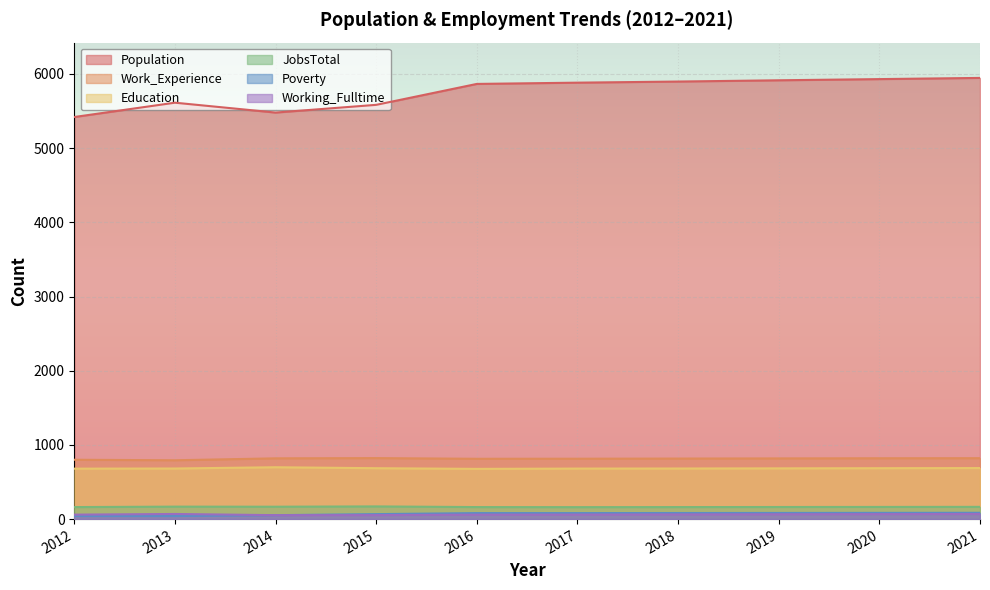

What is the difference between the Population values at 2016 and 2015?

282